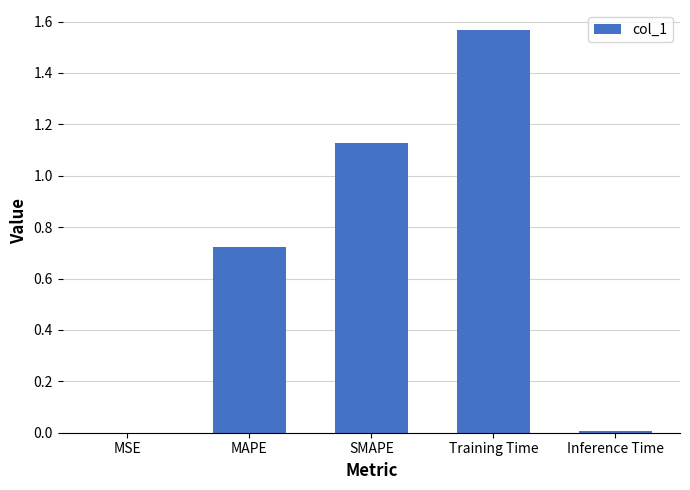

The chart shows a value of 0.2 at MAPE. True or false?

False